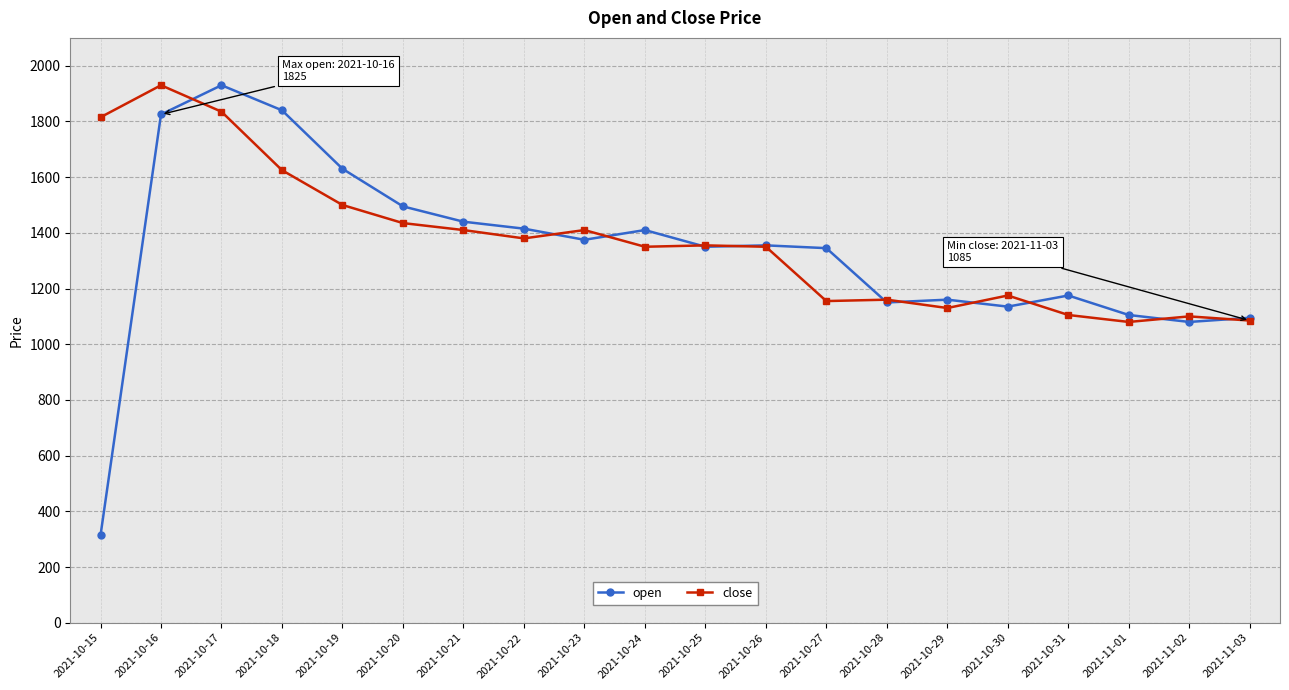

Where is the first local minimum for close?

2021-10-22